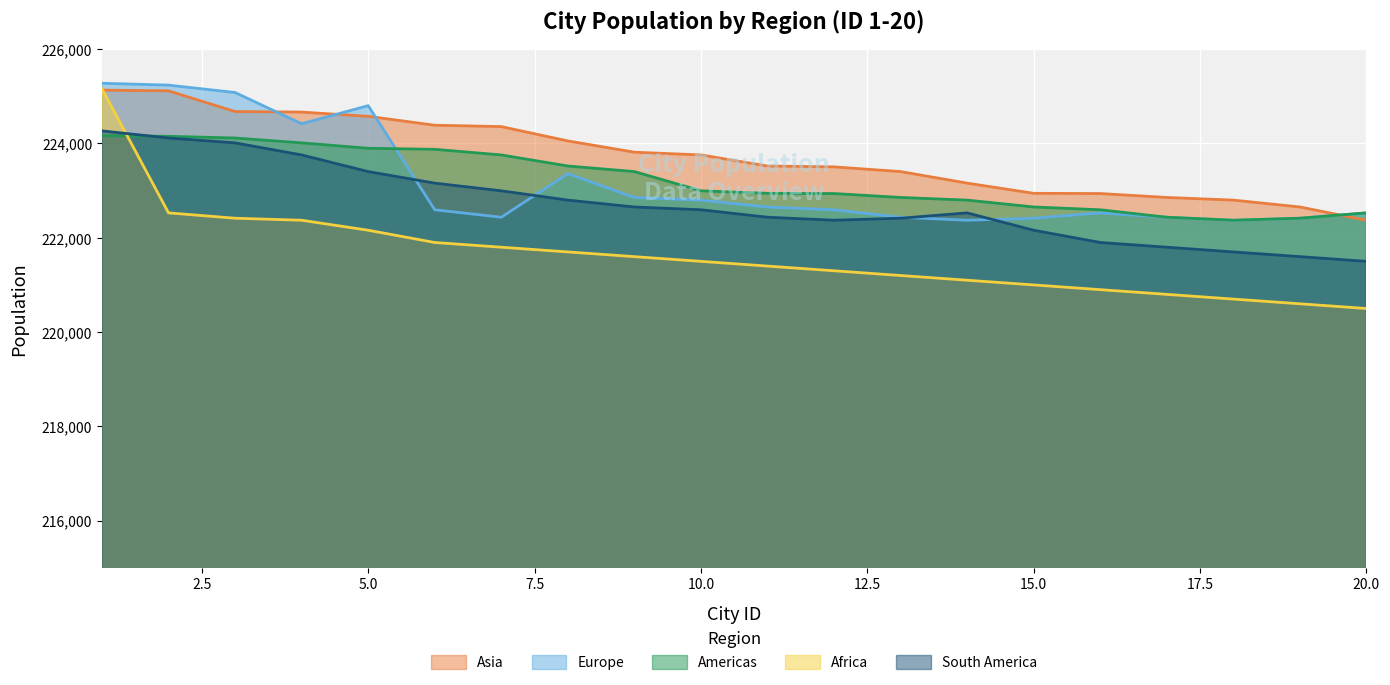

What is the difference between the maximum and minimum values in the Americas series?

1794